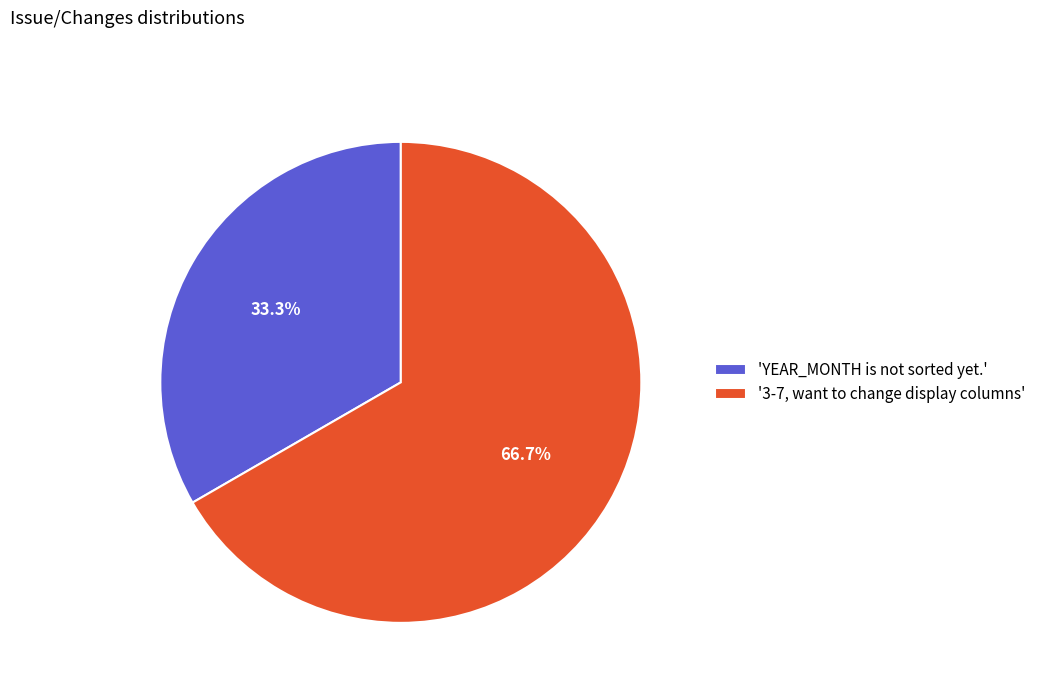

Rank the categories by value from lowest to highest.

'YEAR_MONTH is not sorted yet.', '3-7, want to change display columns'